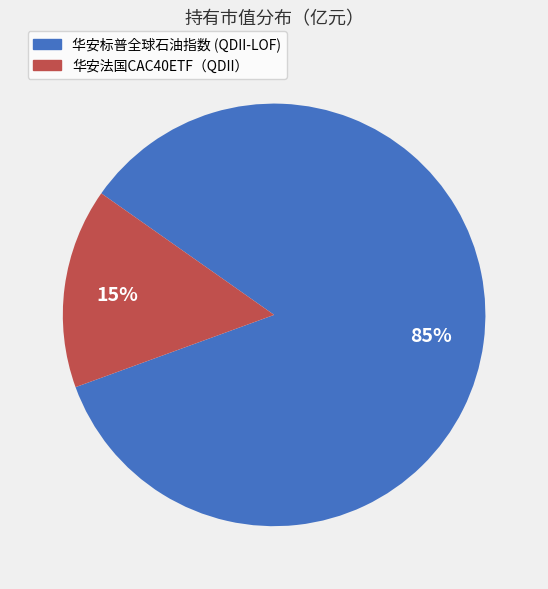

Is there a majority slice in this chart?

Yes